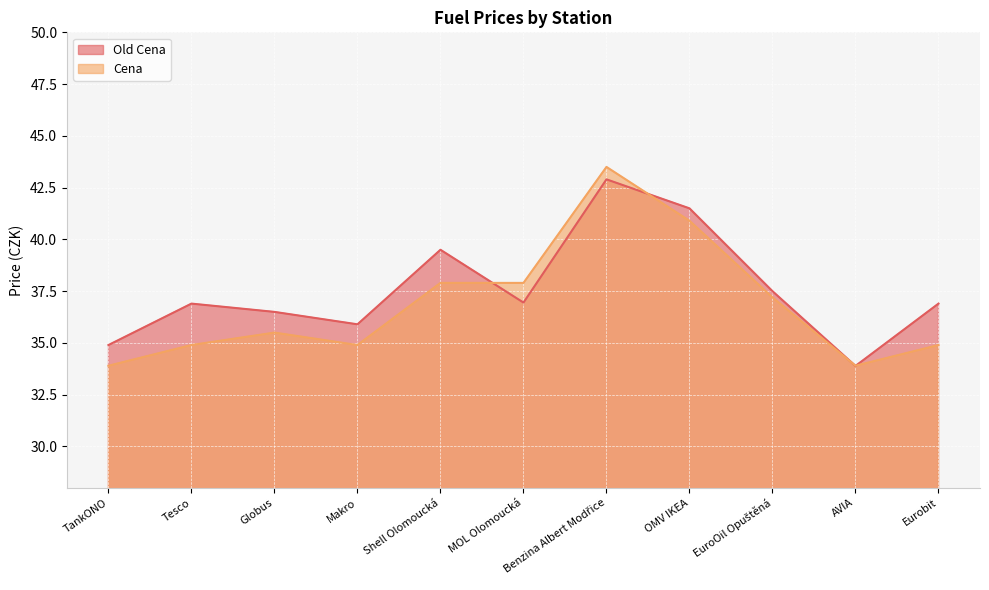

Which series has the widest spread of values?

Cena